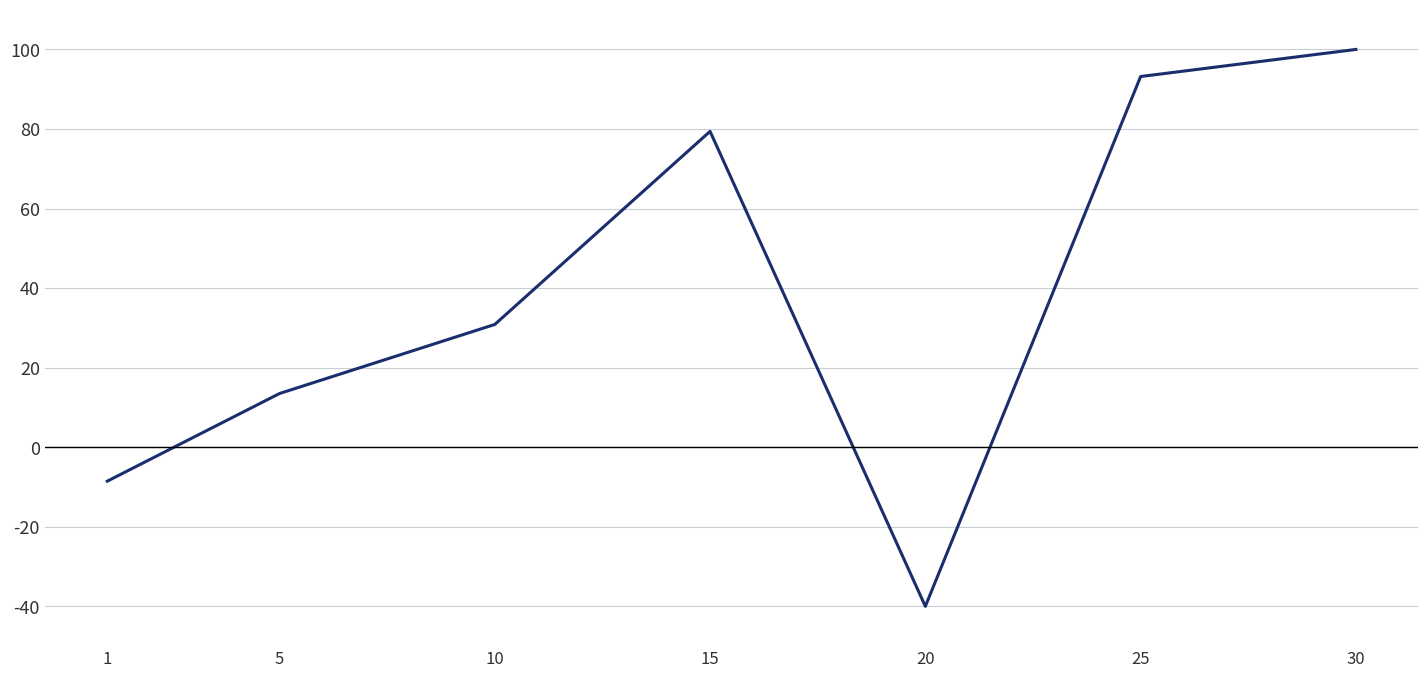

Reading left to right, transcribe all the data shown in this chart.

-8.5	13.5	30.9	79.4	-40.0	93.2	100.0